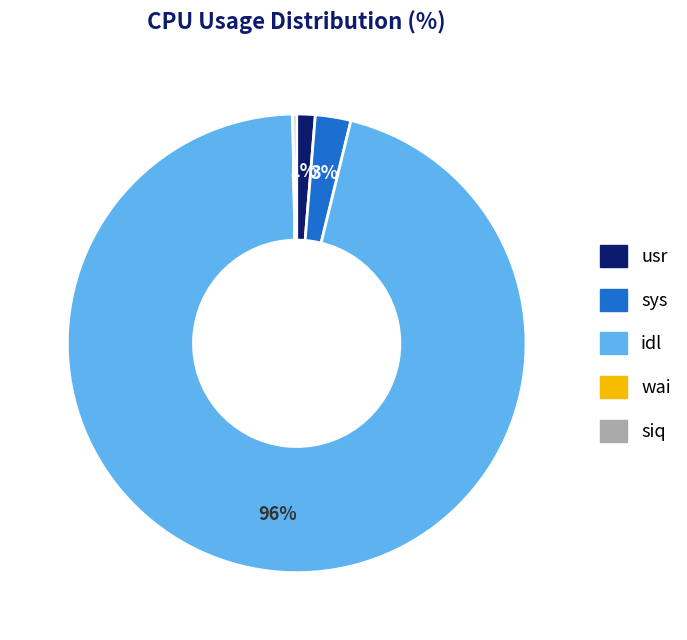

To the nearest percent, what is the difference between the sys and idl slice percentages?

93%